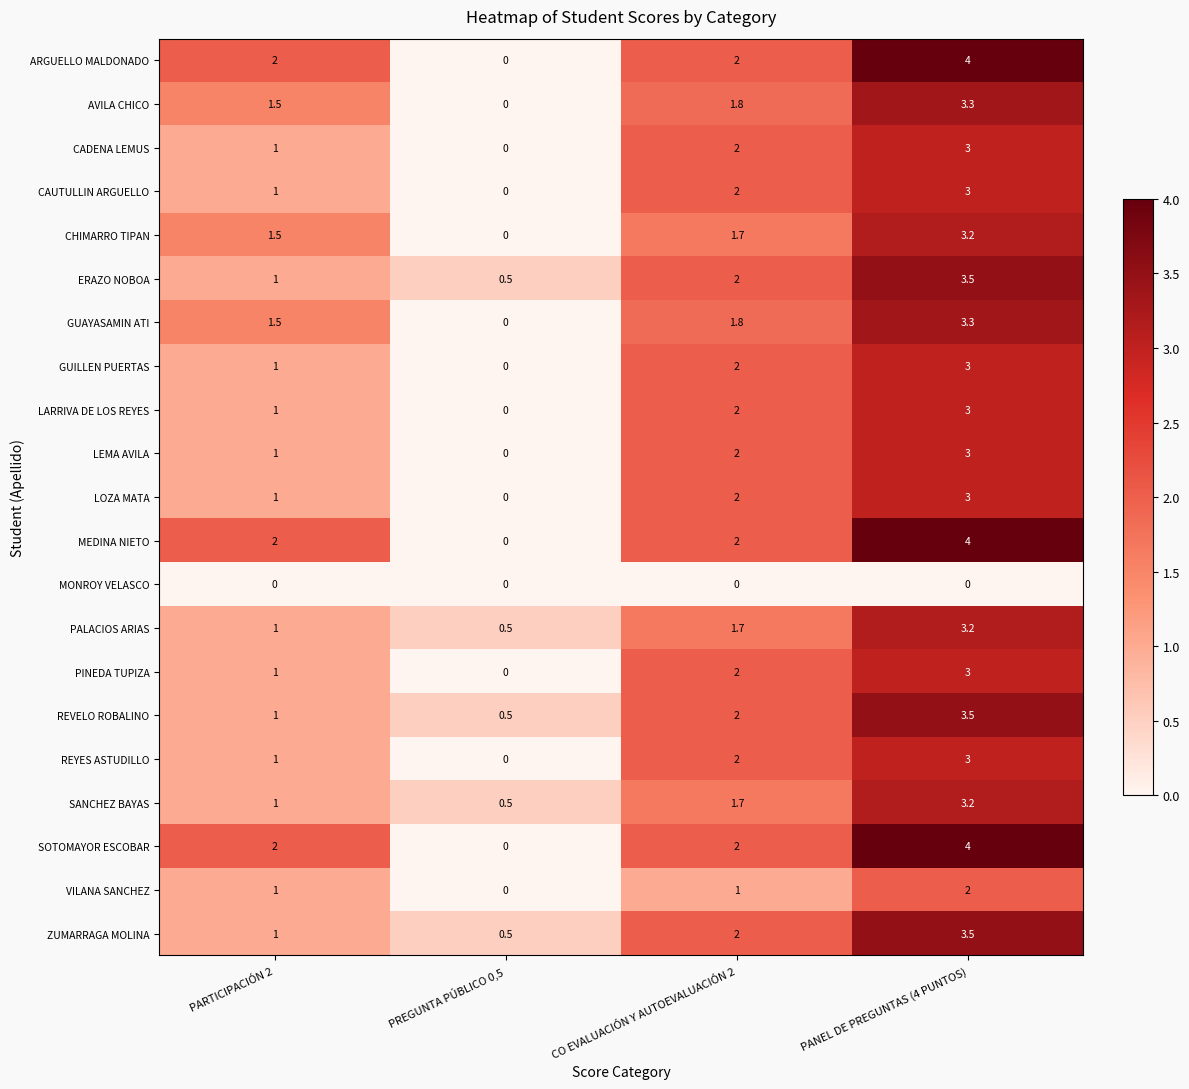

At which label does LEMA AVILA reach its peak?

PANEL DE PREGUNTAS (4 PUNTOS)